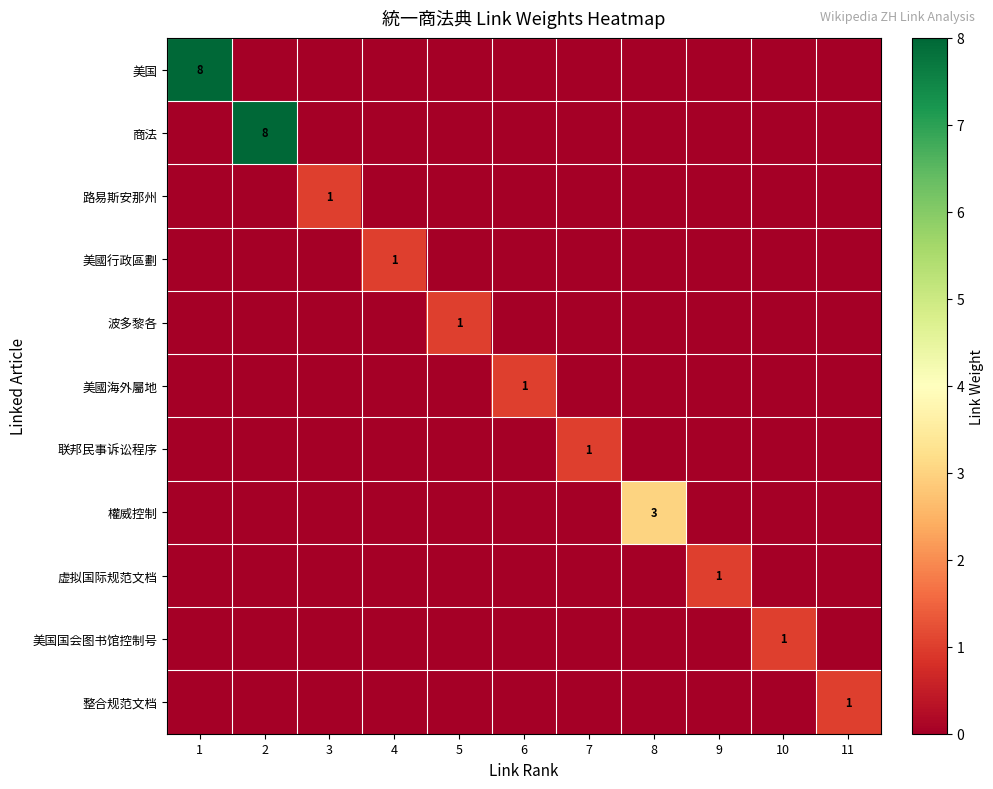

The value of 美國海外屬地 at 6 is 1. True or false?

True